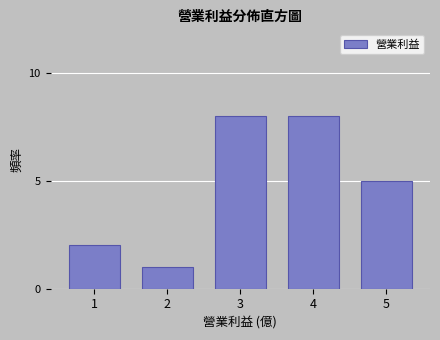

Reading right to left, list all the values displayed in this chart.

5	8	8	1	2